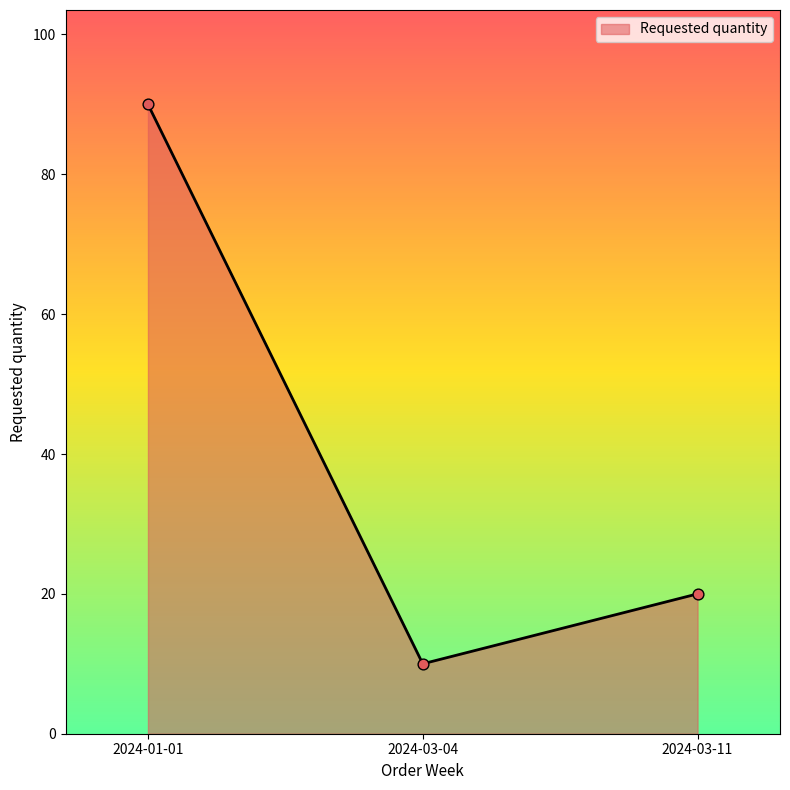

What is the ratio of the value at 2024-01-01 to the value at 2024-03-11?

4.5